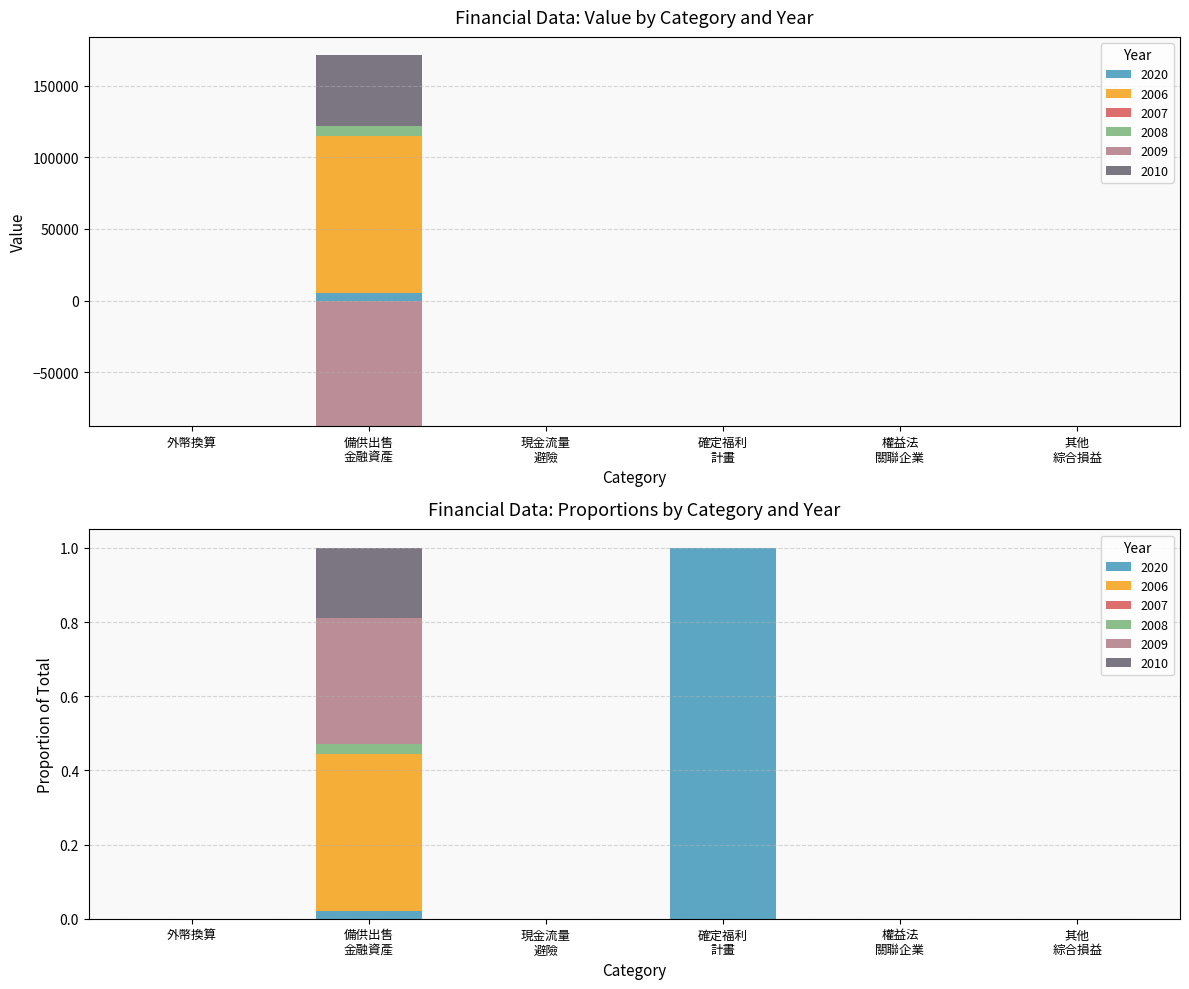

Which series has the largest total across all categories?

2006